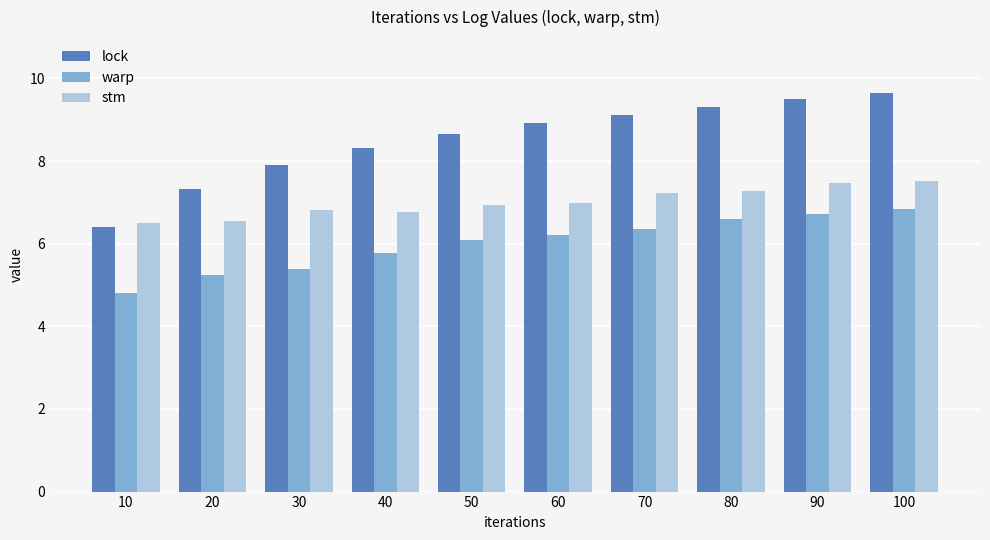

At which label does lock reach its minimum?

10